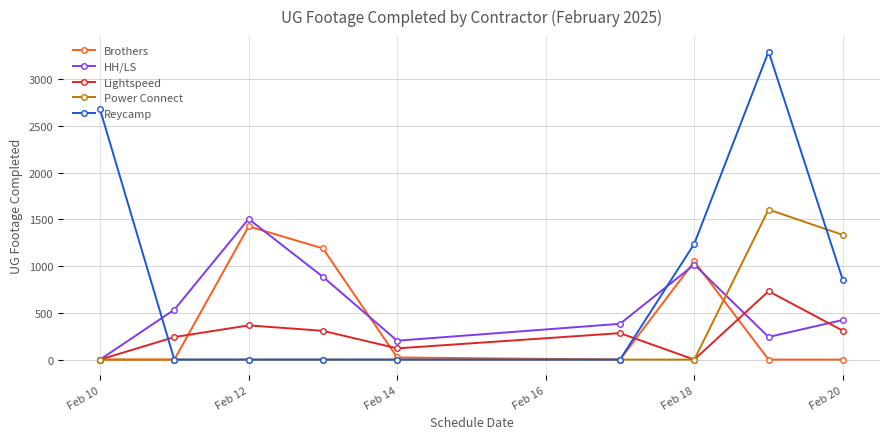

Which series has the largest total across all categories?

Reycamp